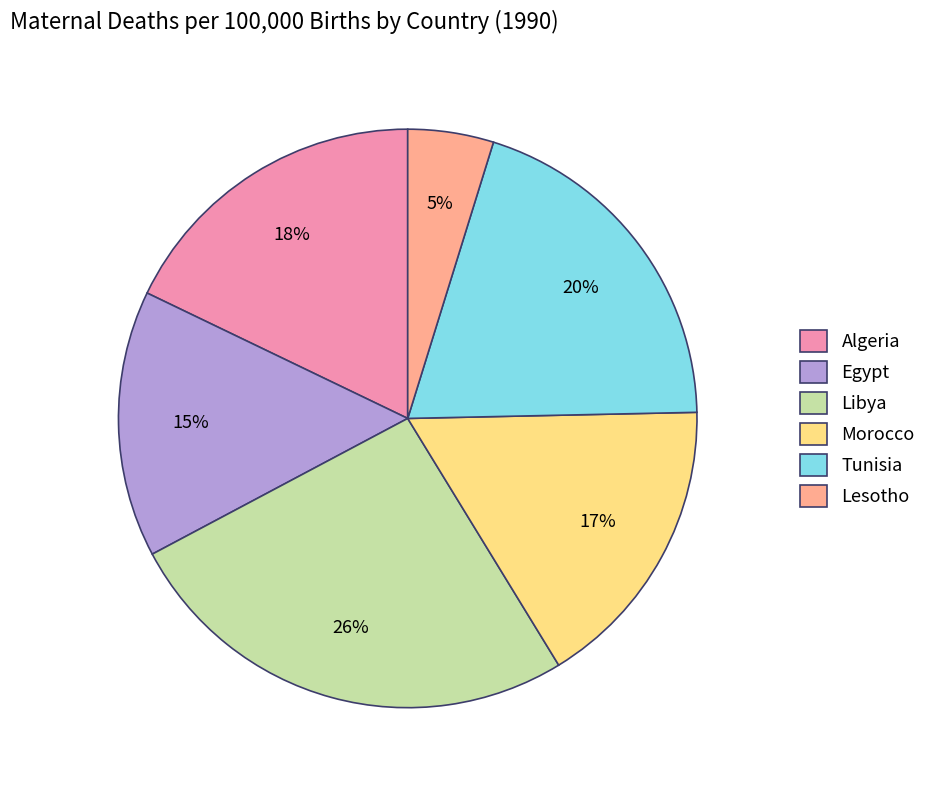

How many segments does this pie chart have?

6